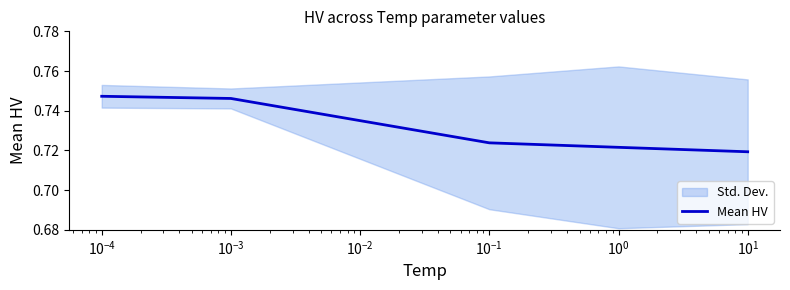

Reading left to right, transcribe all the data shown in this chart.

0.7	0.7	0.7	0.7	0.7